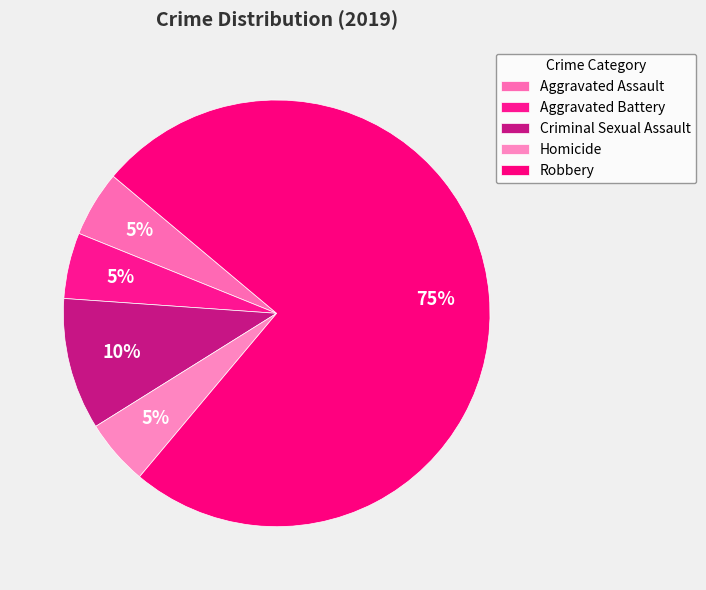

How many slices are in this pie chart?

5